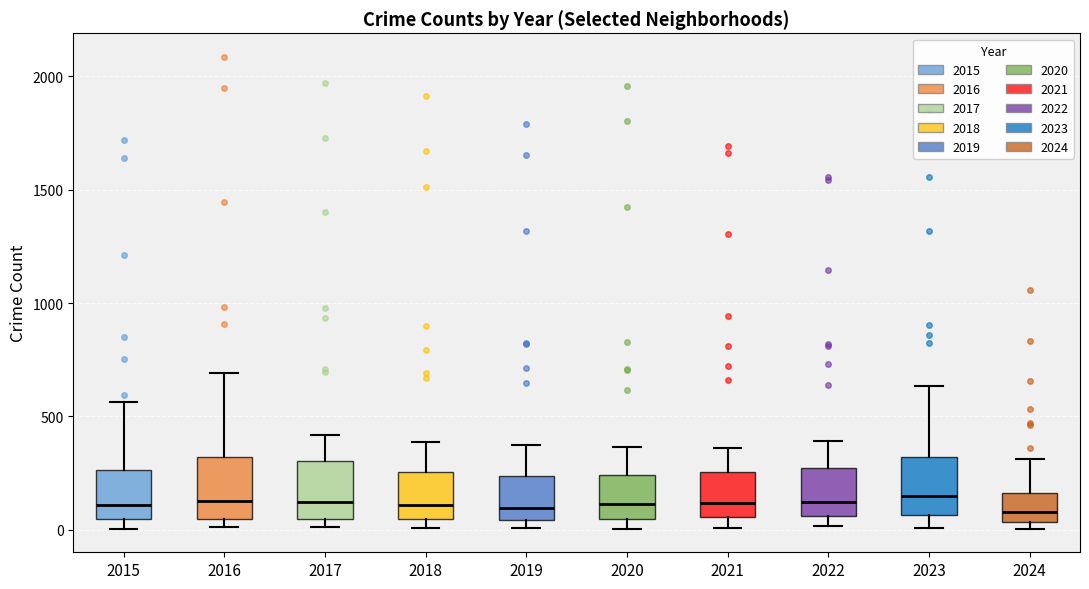

Reading left to right, read every box against the y-axis: the position of its median line, the range the box covers, and the ends of its whiskers. The values are not printed on the chart, so give them approximately, as read against the axis.

2015: median 100, box 50 to 250, whiskers 0 to 550
2016: median 150, box 50 to 300, whiskers 0 to 700
2017: median 100, box 50 to 300, whiskers 0 to 400
2018: median 100, box 50 to 250, whiskers 0 to 400
2019: median 100, box 50 to 250, whiskers 0 to 400
2020: median 100, box 50 to 250, whiskers 0 to 350
2021: median 100, box 50 to 250, whiskers 0 to 350
2022: median 100, box 50 to 250, whiskers 0 to 400
2023: median 150, box 50 to 300, whiskers 0 to 650
2024: median 100, box 50 to 150, whiskers 0 to 300